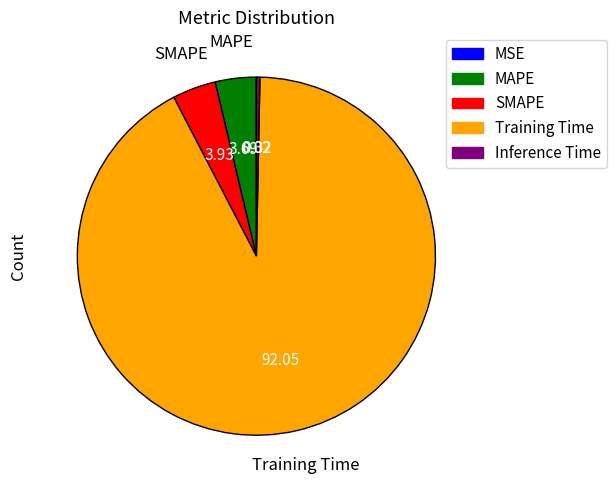

Which slice represents more than half of the pie?

Training Time